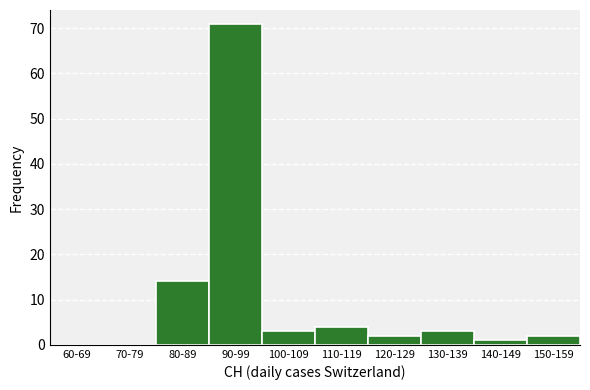

Reading left to right, transcribe all the data shown in this chart.

60-69=0	70-79=0	80-89=14	90-99=71	100-109=3	110-119=4	120-129=2	130-139=3	140-149=1	150-159=2